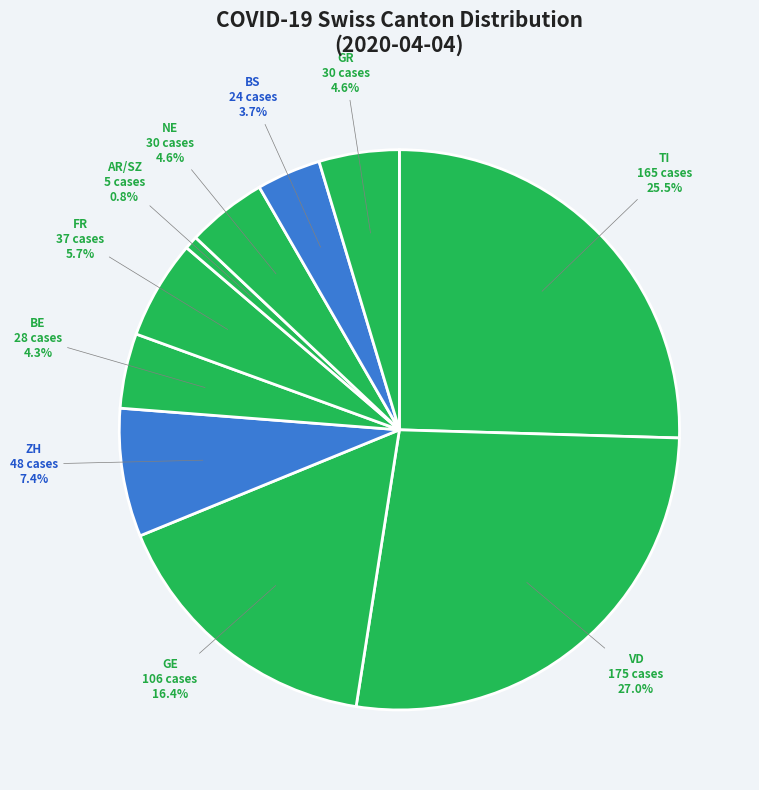

Is there any slice that represents more than half of the pie?

No